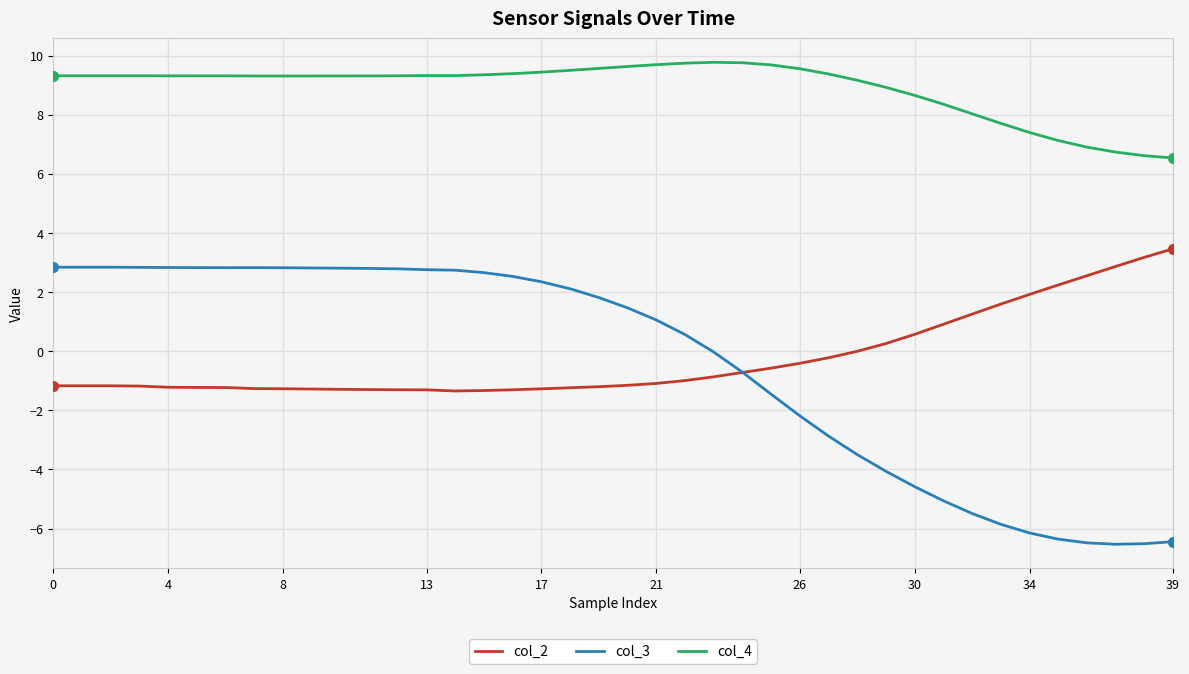

True or false: col_4 and col_3 cross at least once.

False